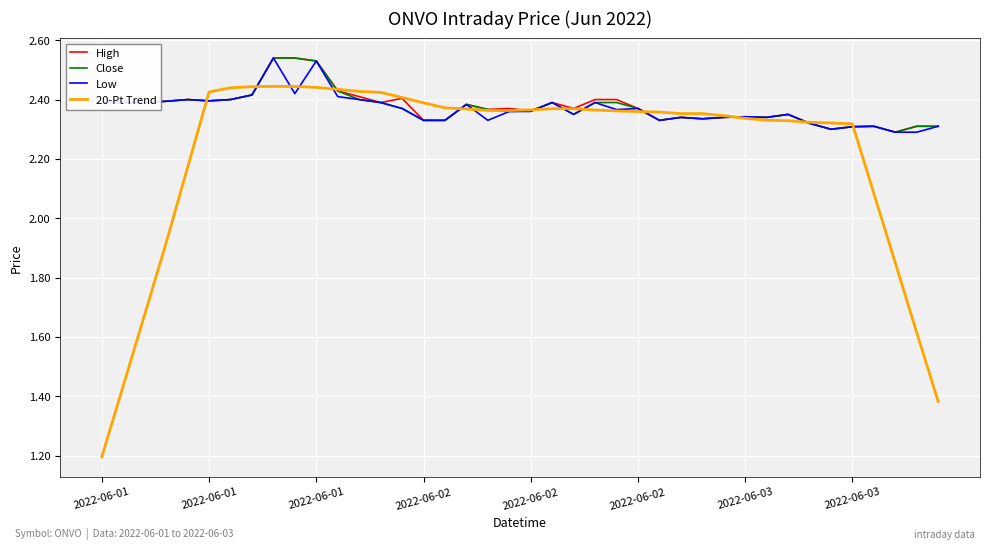

Which series has the widest spread of values?

20-Pt Trend